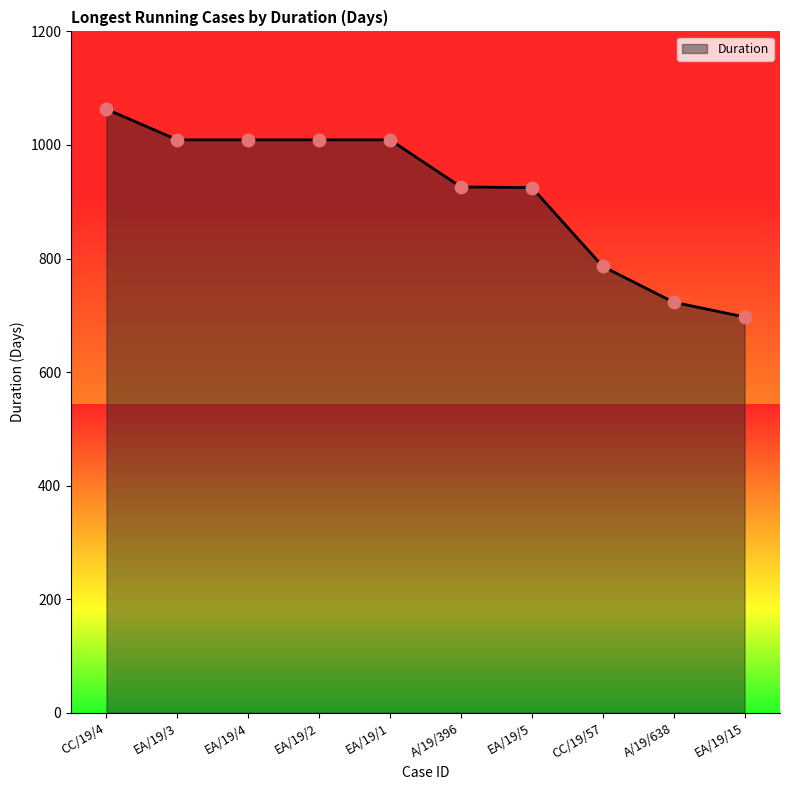

What is the change in value from EA/19/4 to EA/19/15?

-312